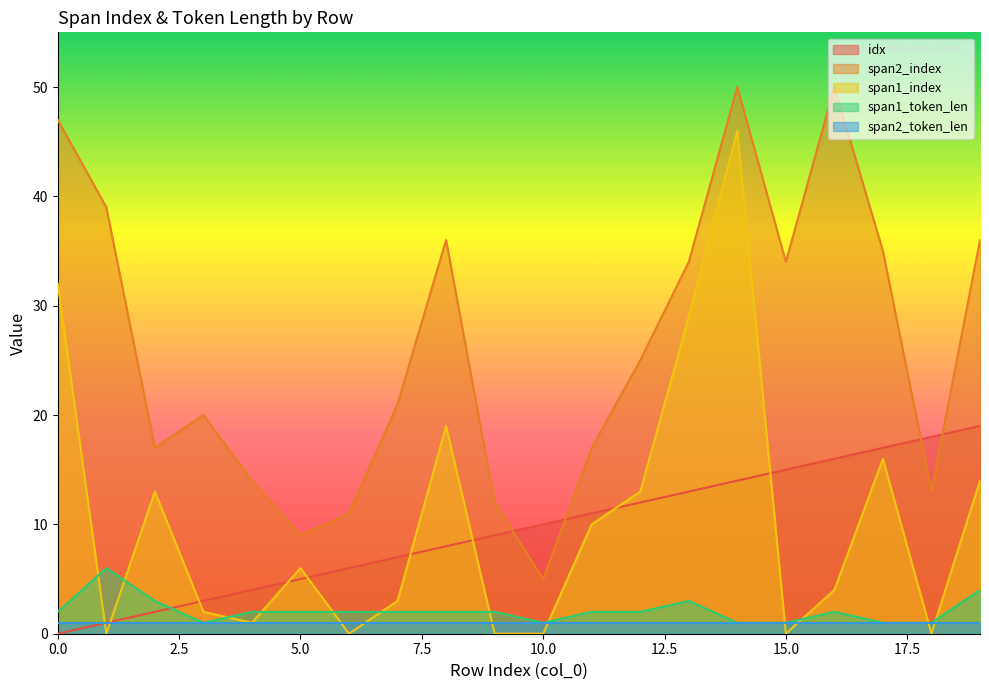

Rank the categories by span2_index value from lowest to highest.

10, 5, 6, 9, 18, 4, 2, 11, 3, 7, 12, 13, 15, 17, 8, 19, 1, 0, 14, 16